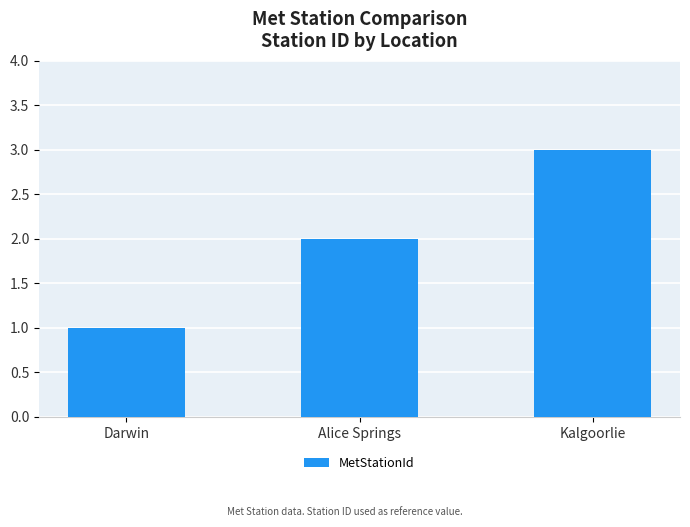

What is the sum of all values?

6